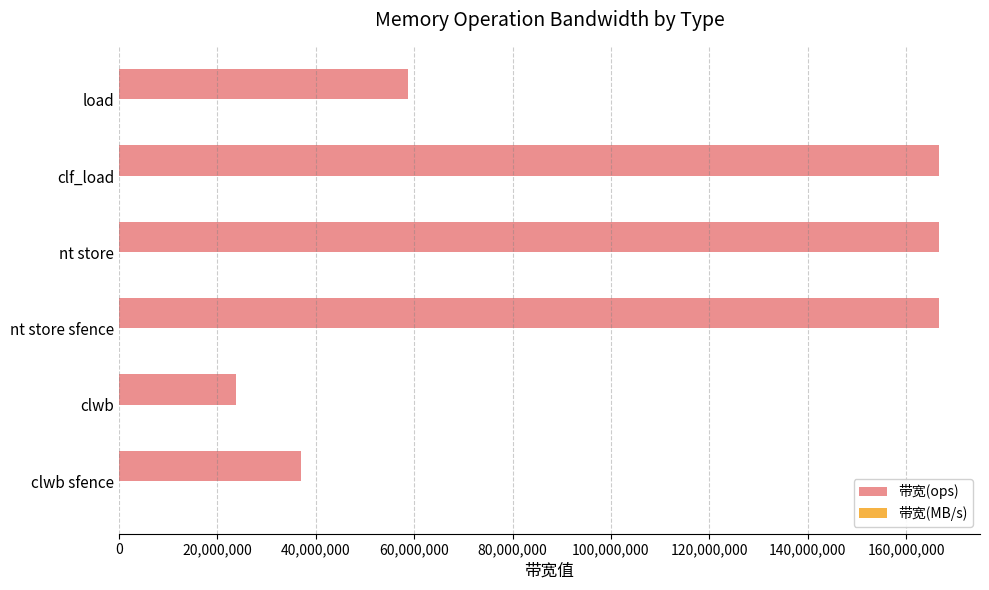

What is the sum of all 带宽(ops) values?

619670087